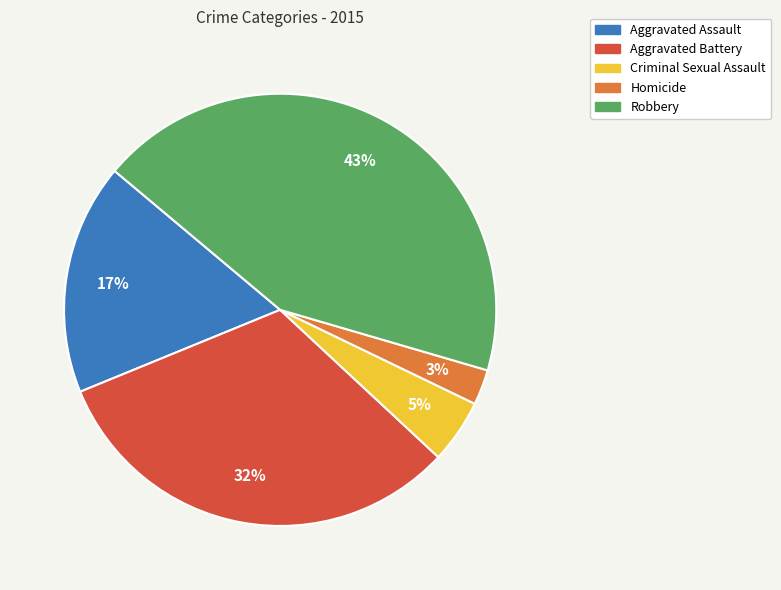

Do Criminal Sexual Assault and Aggravated Battery together represent more than half of the pie?

No